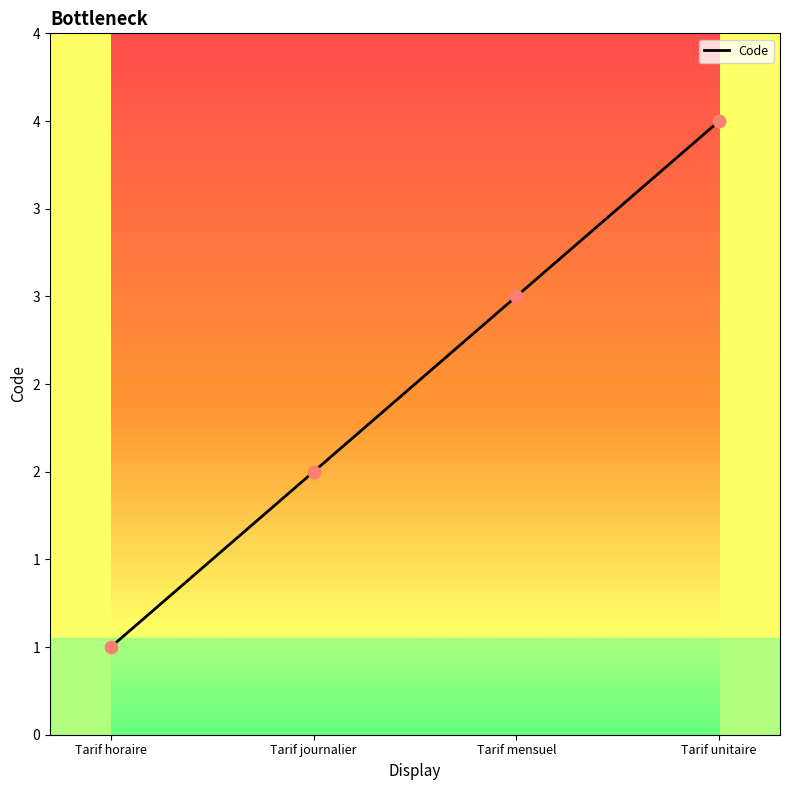

What is the ratio of the value at Tarif unitaire to the value at Tarif horaire?

4.0